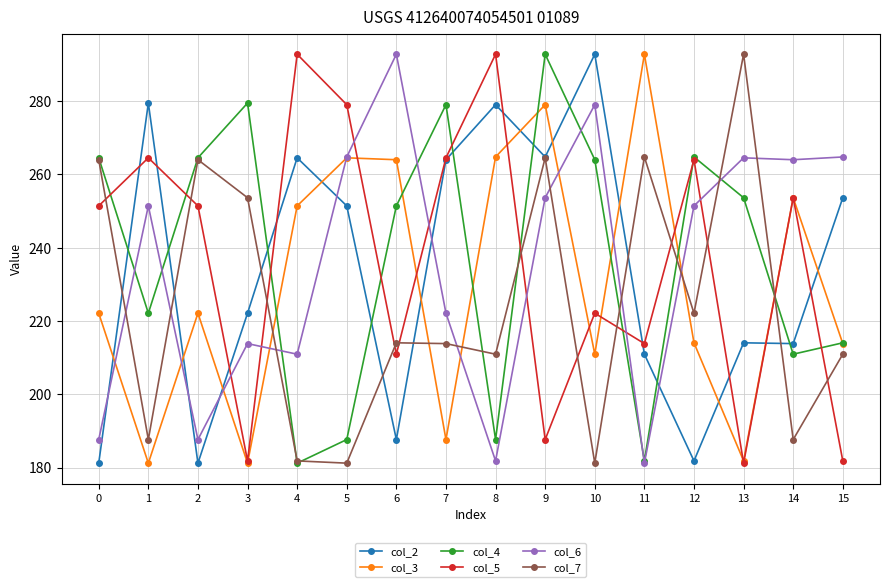

What is the highest value of the col_4 series?

292.8